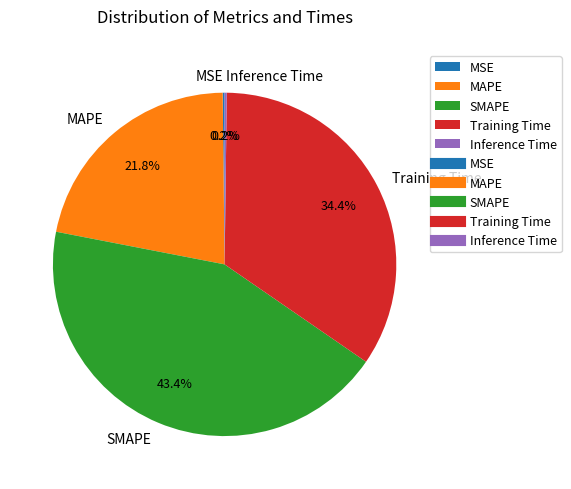

Combined, do SMAPE and MAPE account for over 50%?

Yes